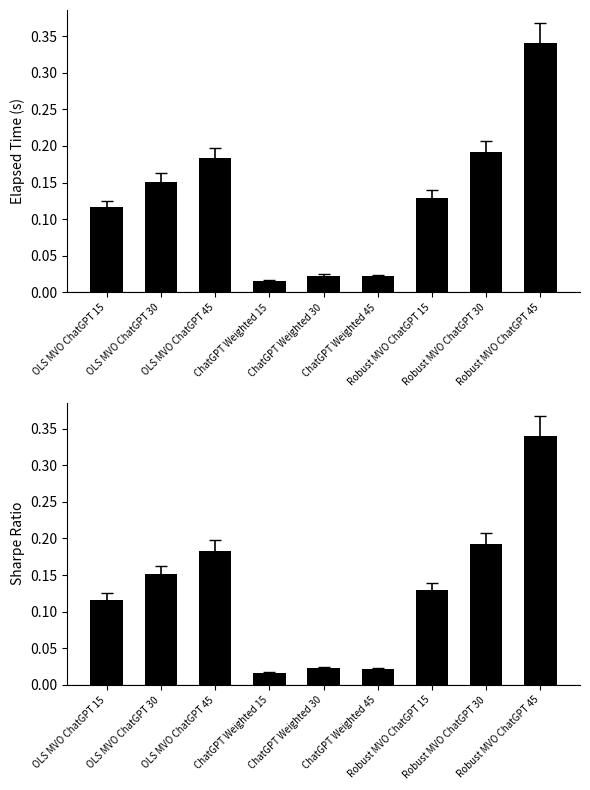

Rank the series at OLS MVO ChatGPT 30 from highest to lowest value.

Elapsed Time, Sharpe Ratio